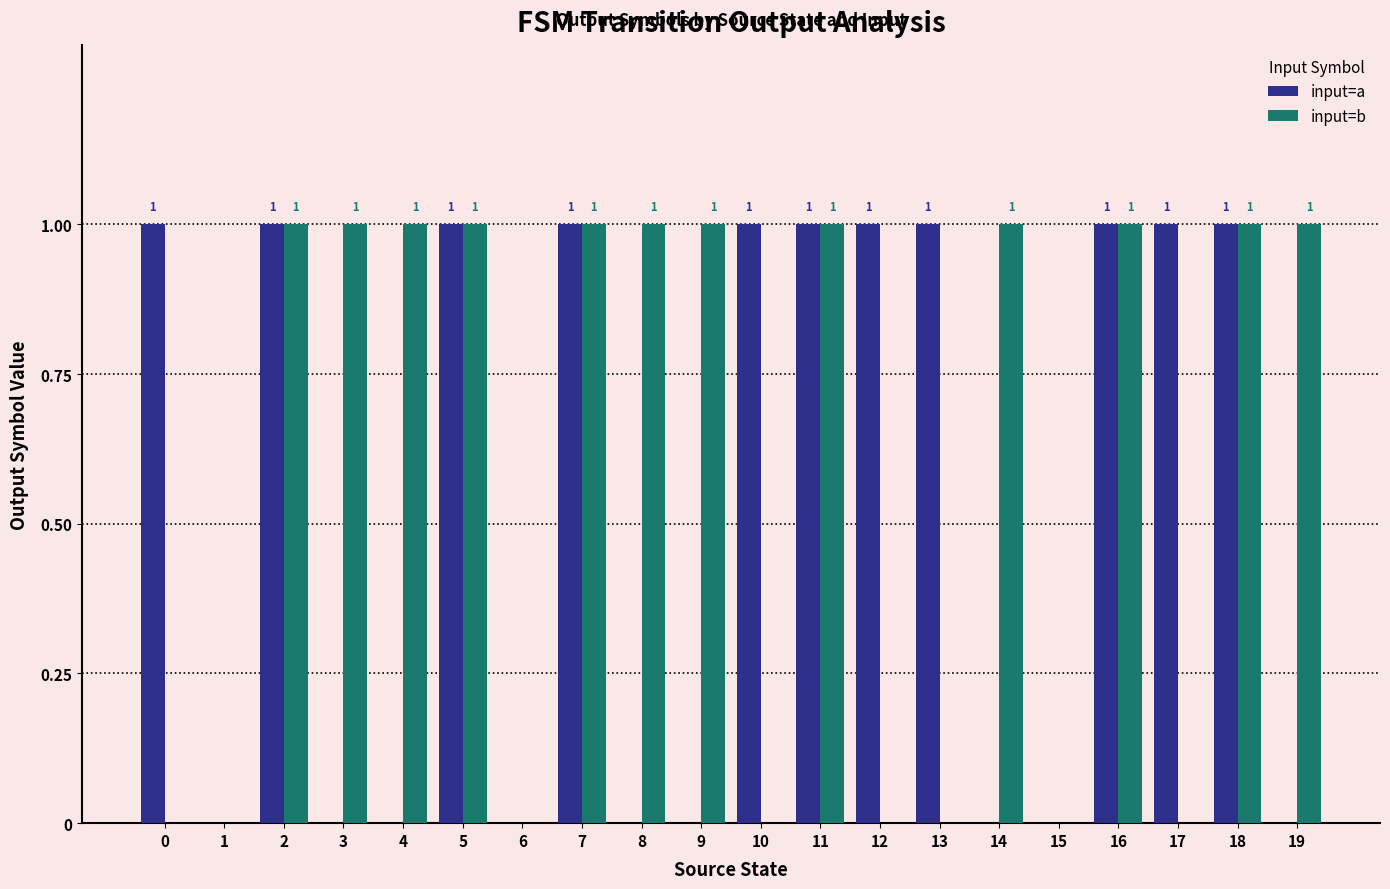

What is the greatest value displayed?

1